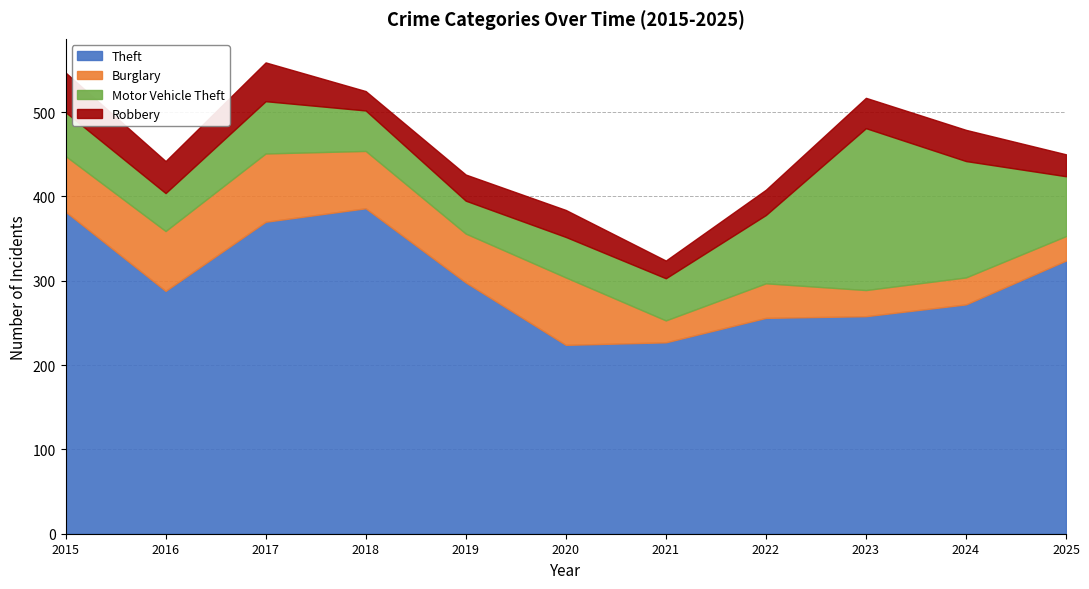

How many lines are shown in the chart?

4